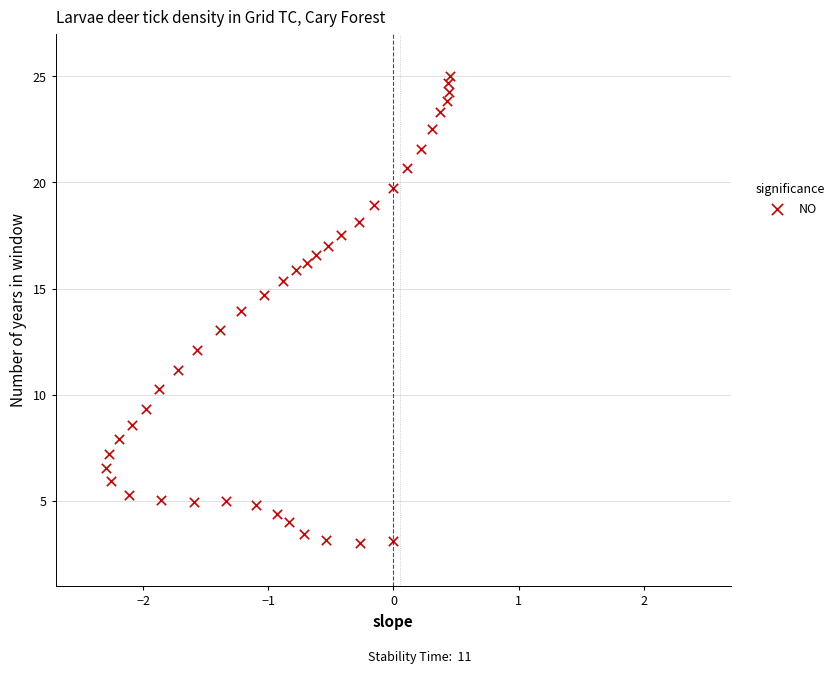

What is the range of X values (max minus min)?

2.8